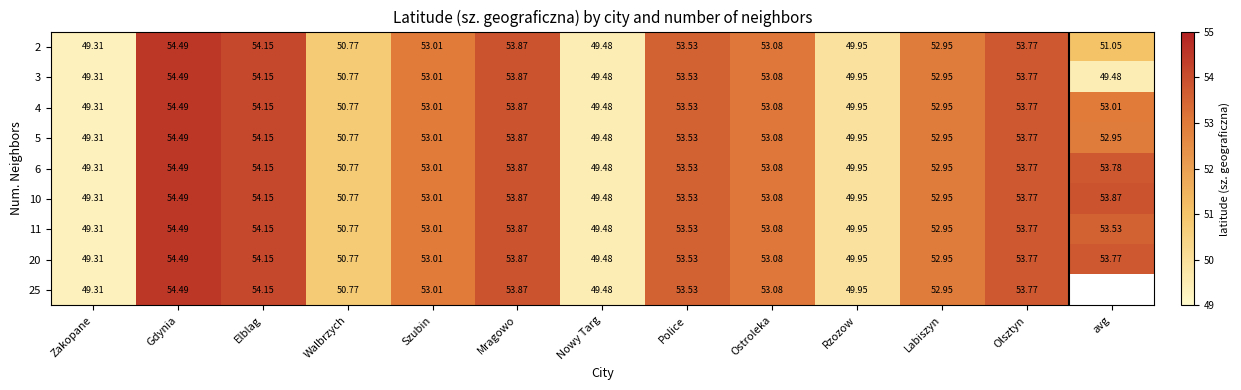

Which category has the lowest value in the 10 series?

Zakopane